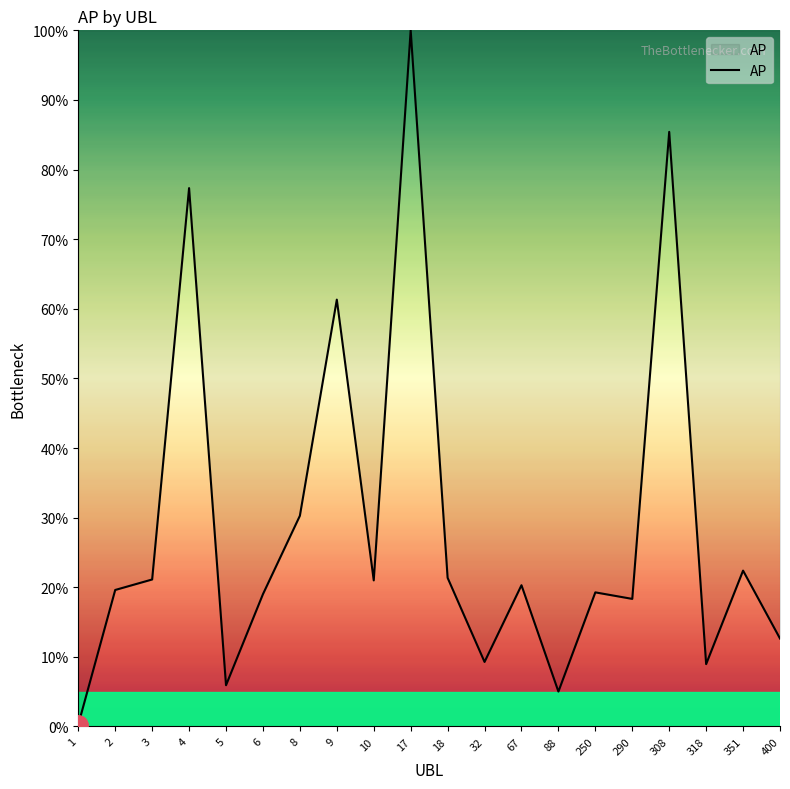

The value at 10 is 27.4. True or false?

False